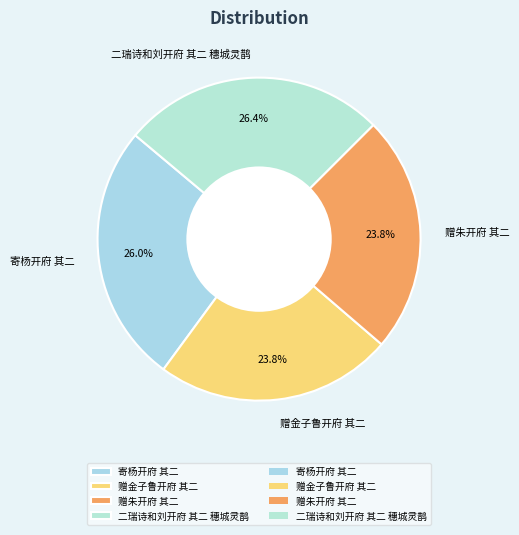

Does 二瑞诗和刘开府 其二 穗城灵鹊 account for over 50% of the chart?

No